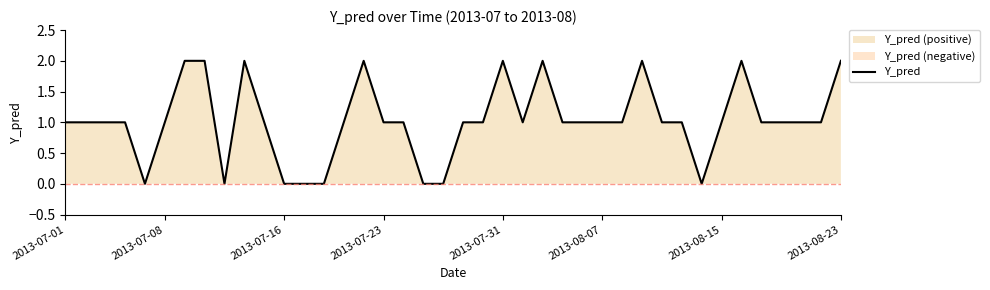

What is the difference between the values at 2013-07-31 and 2013-08-15?

1